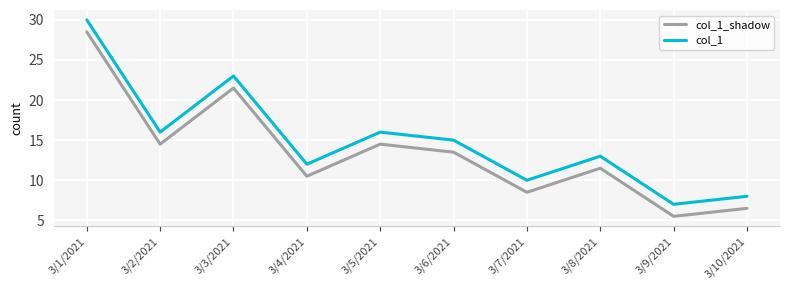

Which category has the highest value in the col_1 series?

3/1/2021